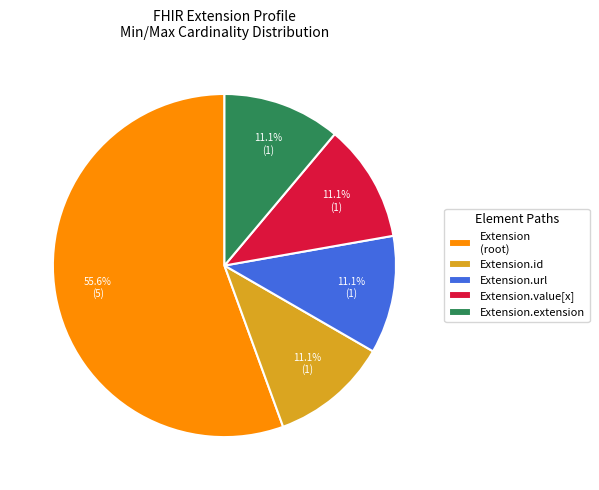

Count the number of slices in the pie.

5